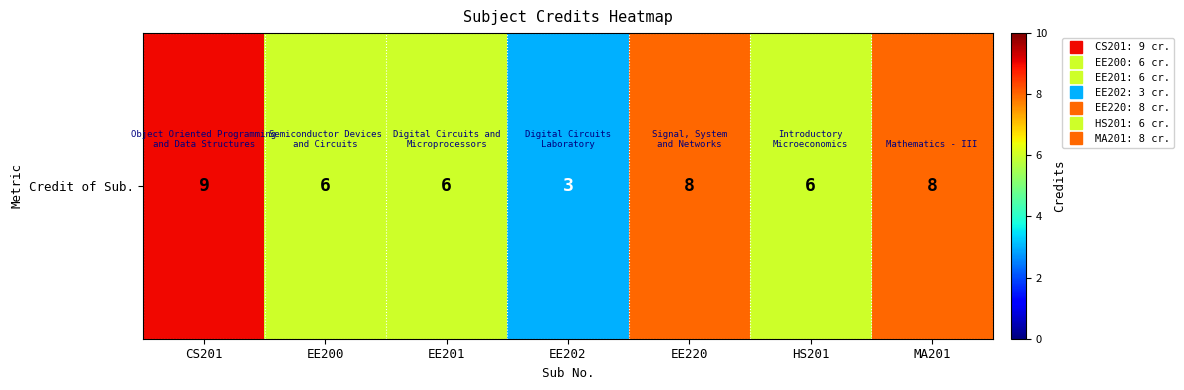

Where does the data first go above 6?

CS201